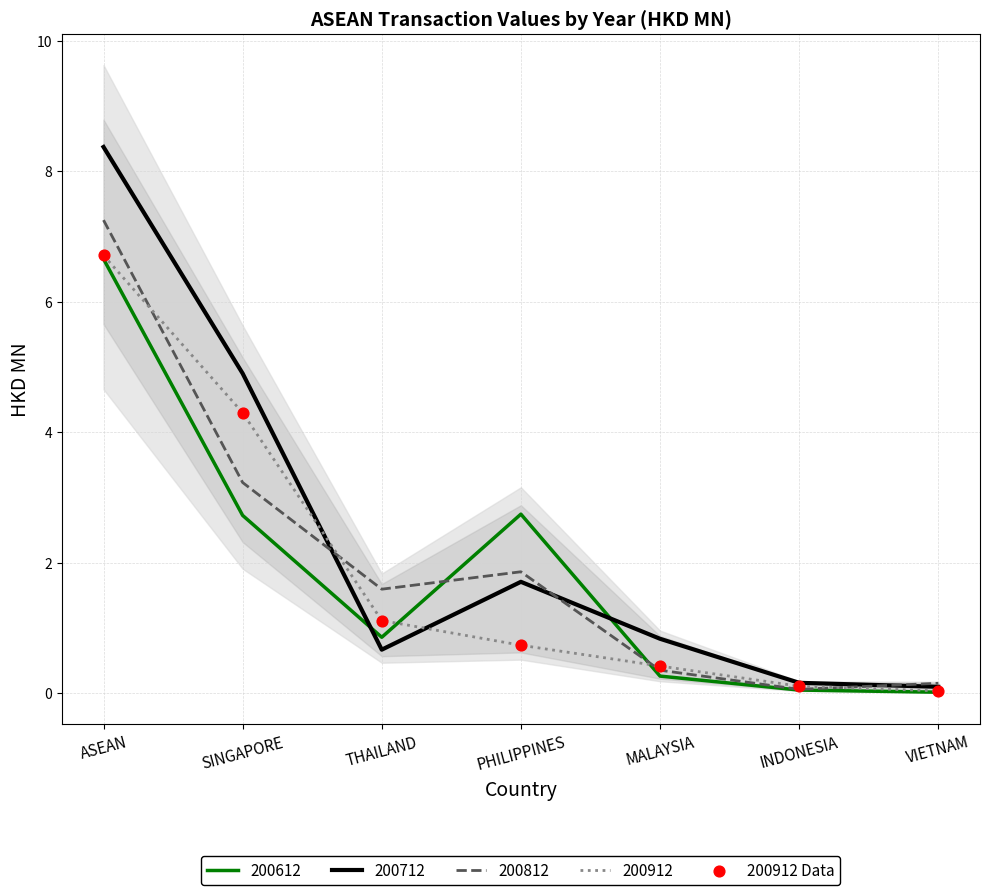

Between ASEAN and THAILAND, which is larger?

ASEAN